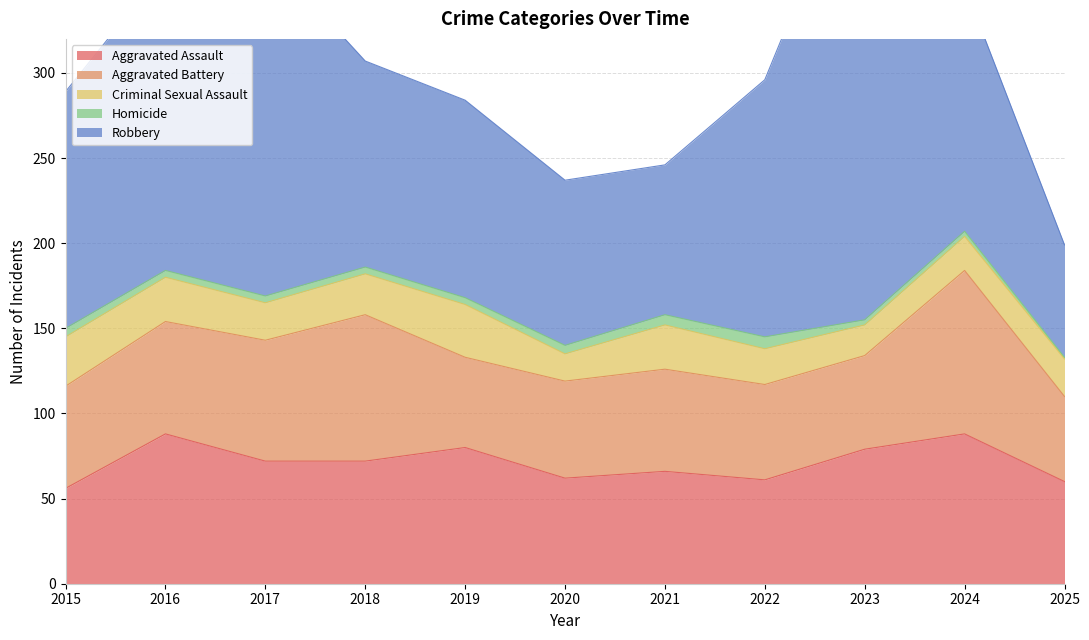

At how many categories does at least one series exceed 223?

1